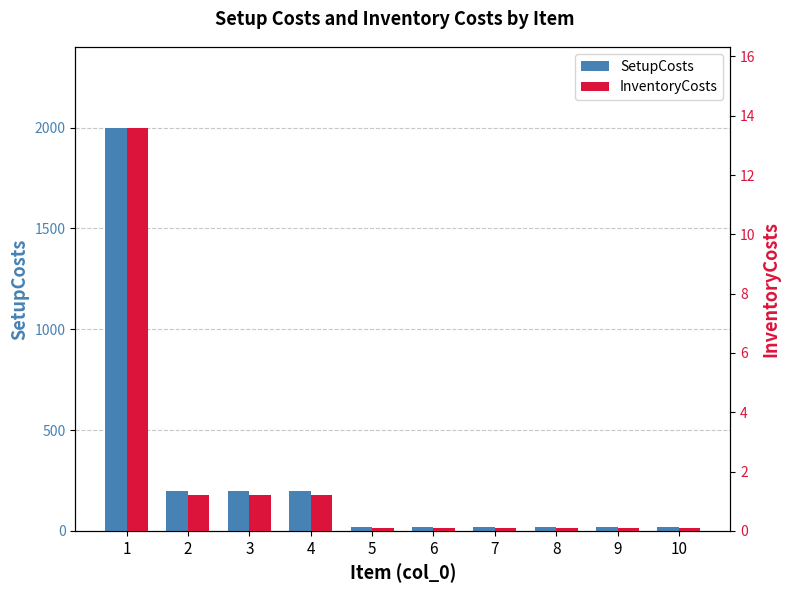

How many values in the SetupCosts series exceed 20?

4